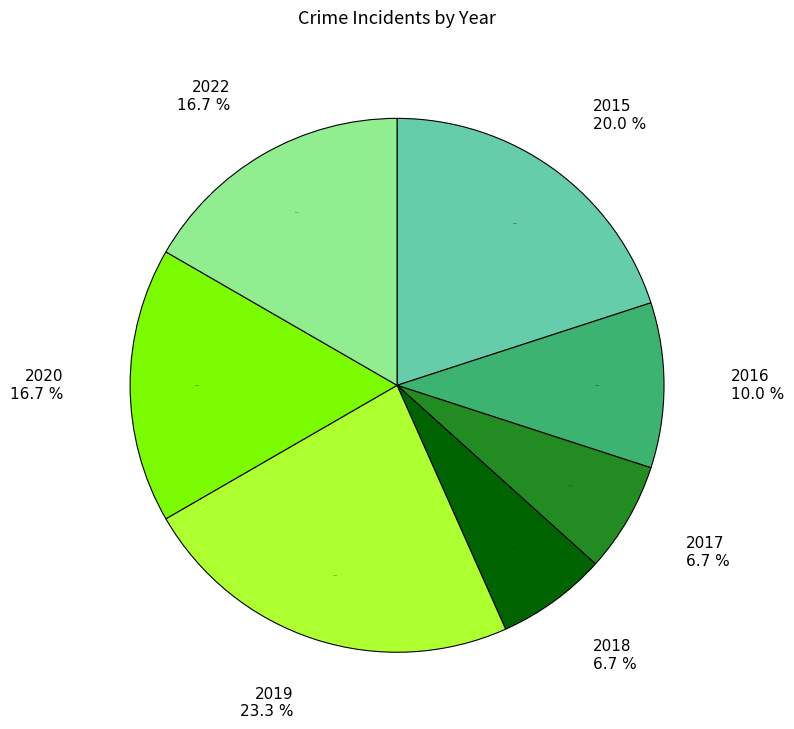

Rank the categories by value from highest to lowest.

2019, 2015, 2020, 2022, 2016, 2017, 2018